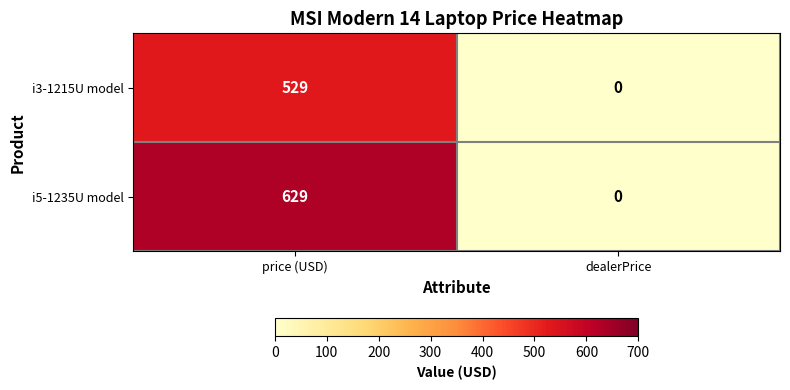

List the series in order of their peak value, lowest first.

i3-1215U model, i5-1235U model